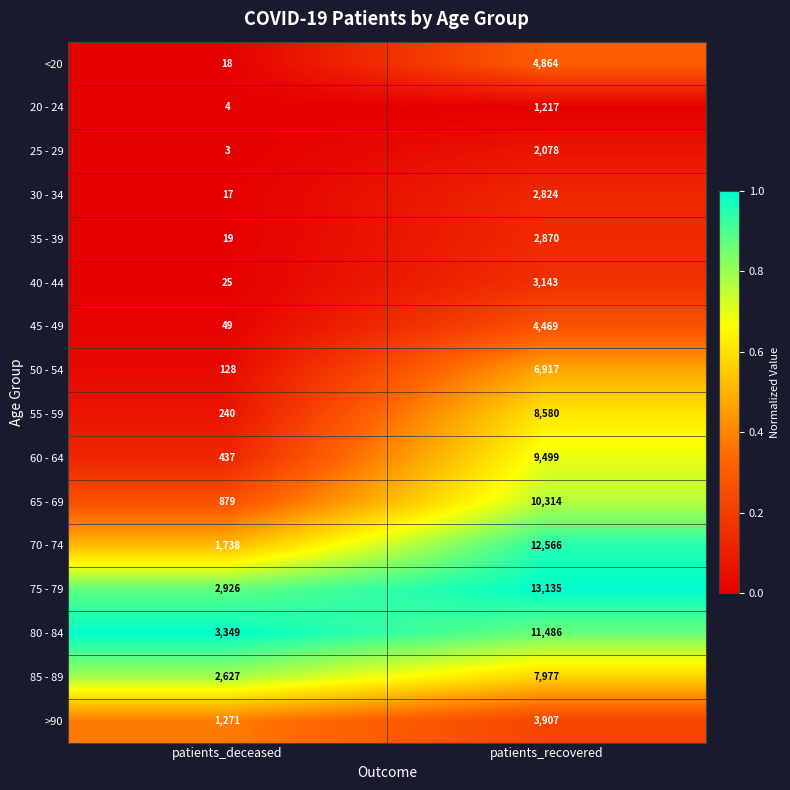

Which category has the lowest value across all series?

patients_deceased